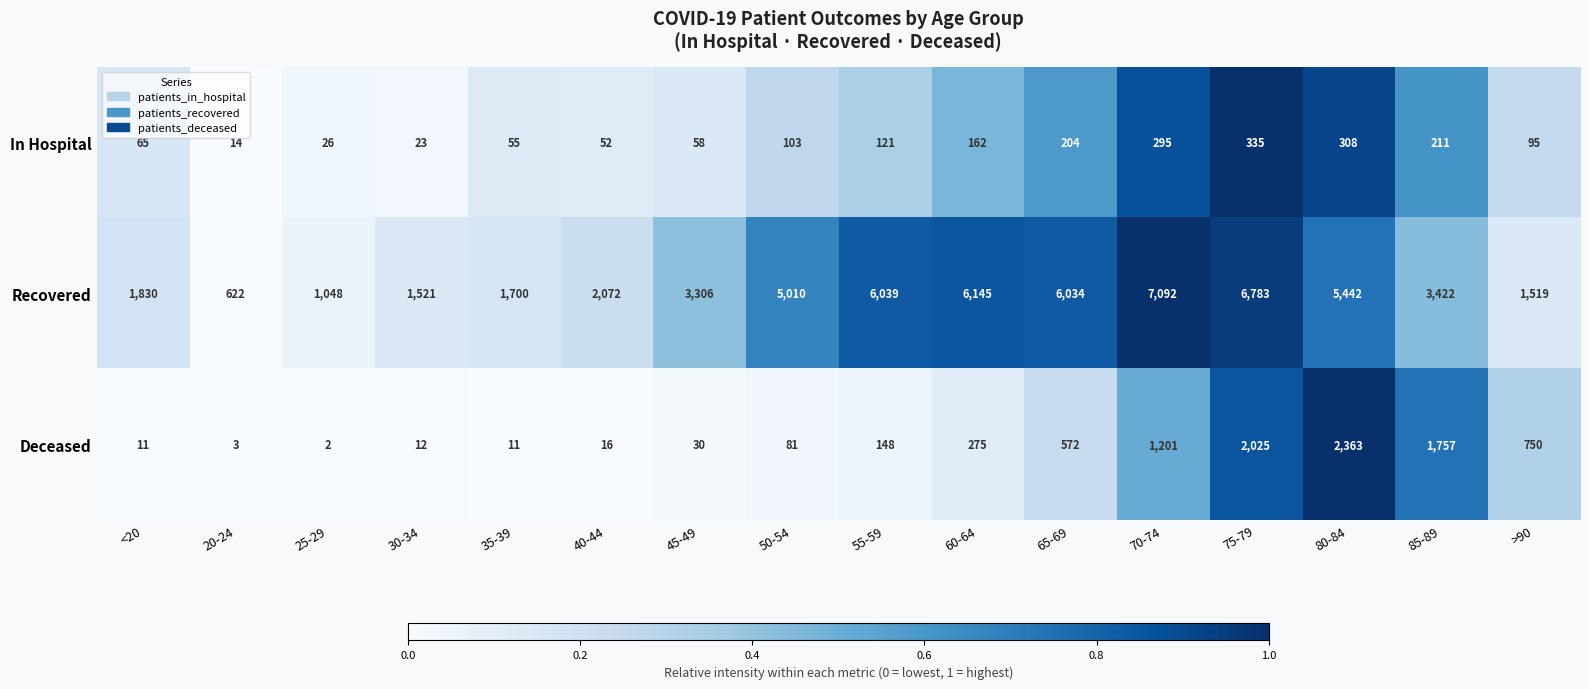

Which series has the largest total across all categories?

Recovered